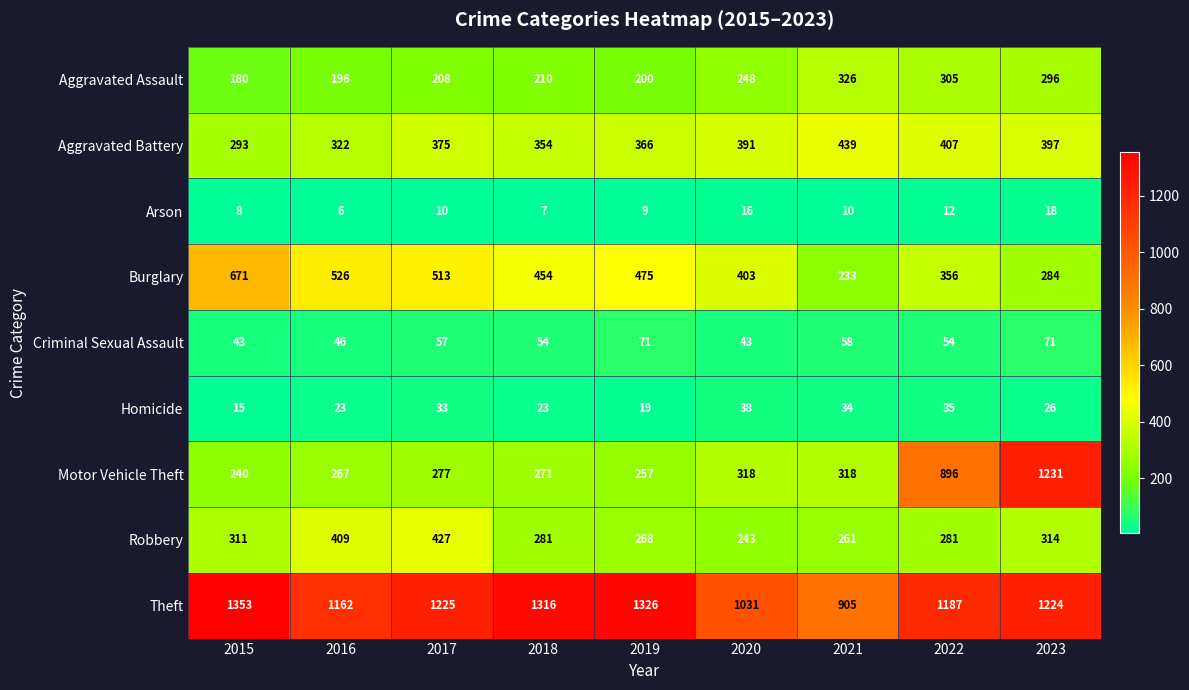

What is the maximum value shown in the chart?

1353